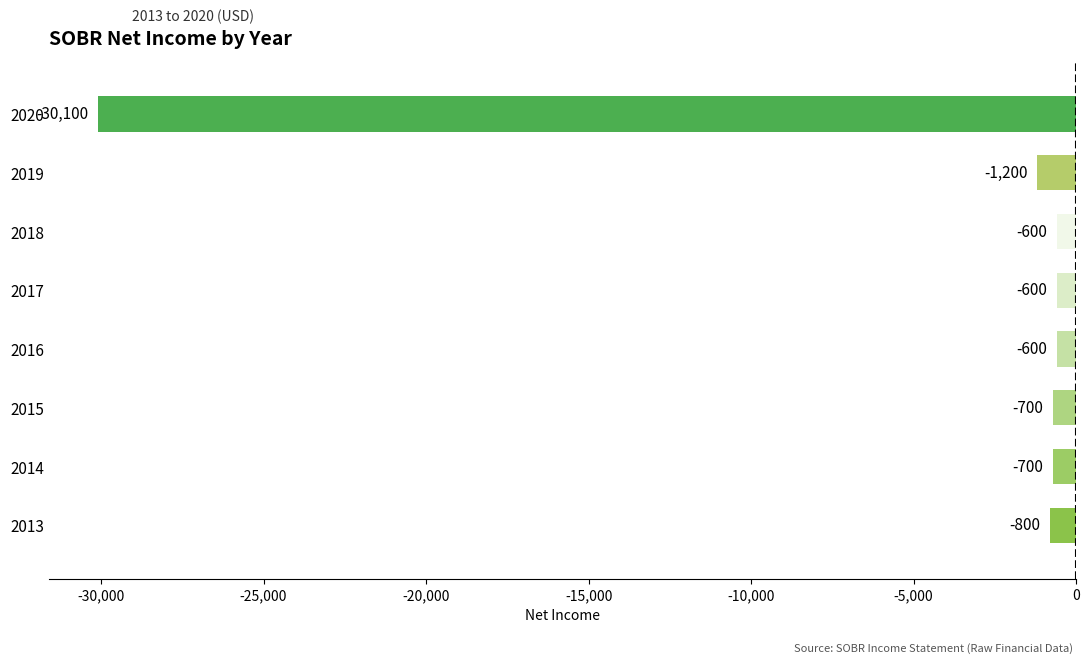

At which label is the value closest to -15350?

2019